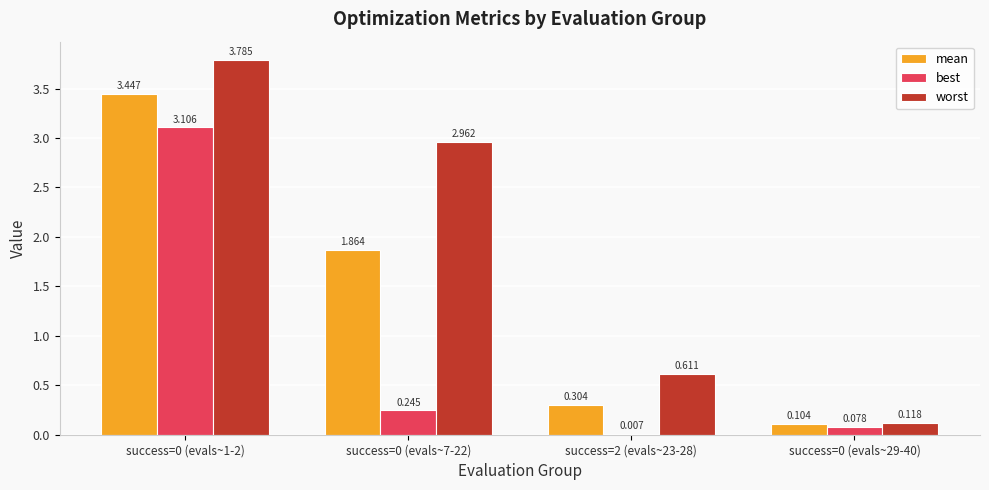

Between success=0 (evals~1-2) and success=2 (evals~23-28), which series saw the biggest shift?

worst